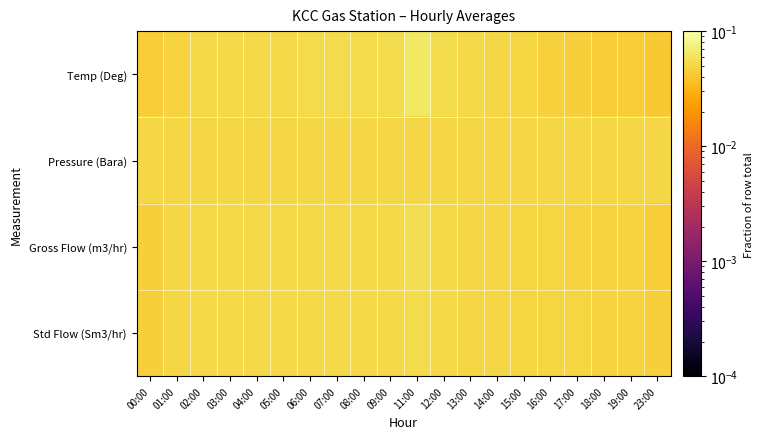

At which category is the sum across all series the highest?

11:00